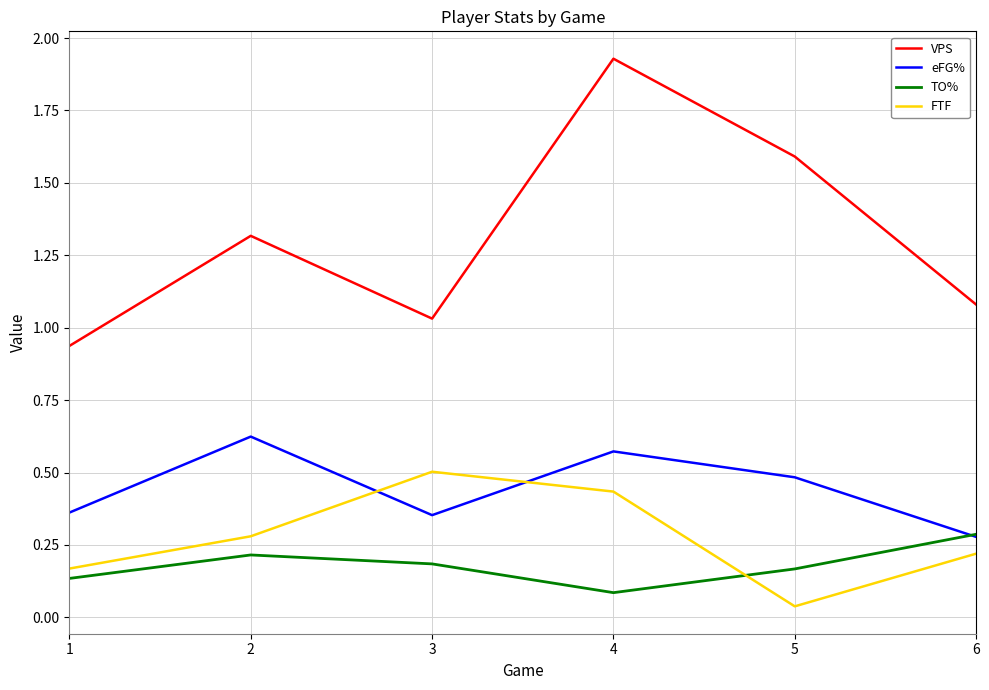

True or false: VPS and eFG% intersect in this chart.

False